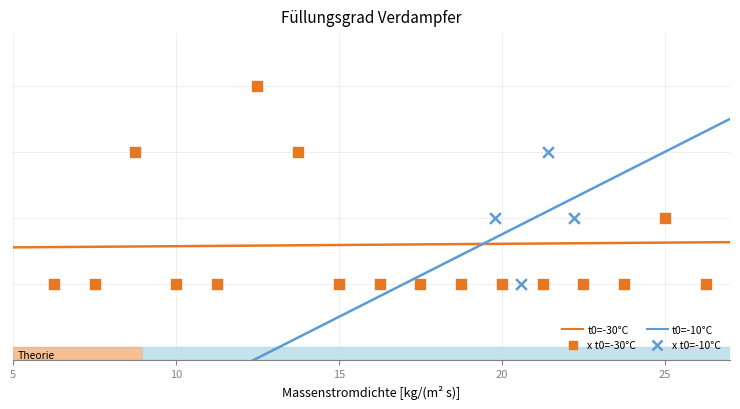

At how many categories does at least one series exceed 6?

1